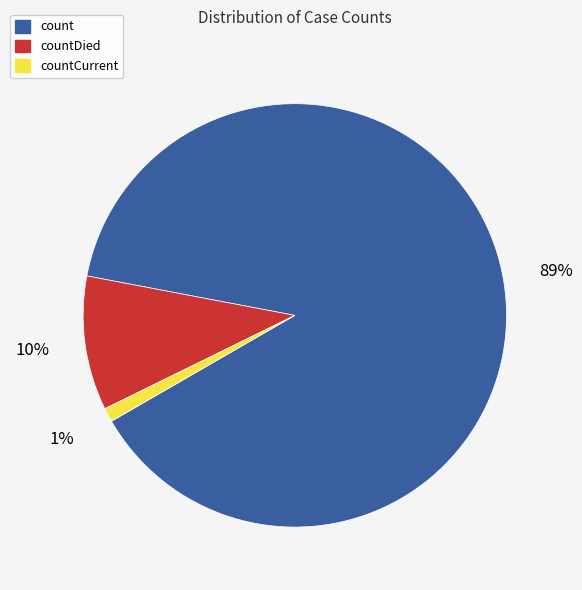

How many slices are in this pie chart?

3